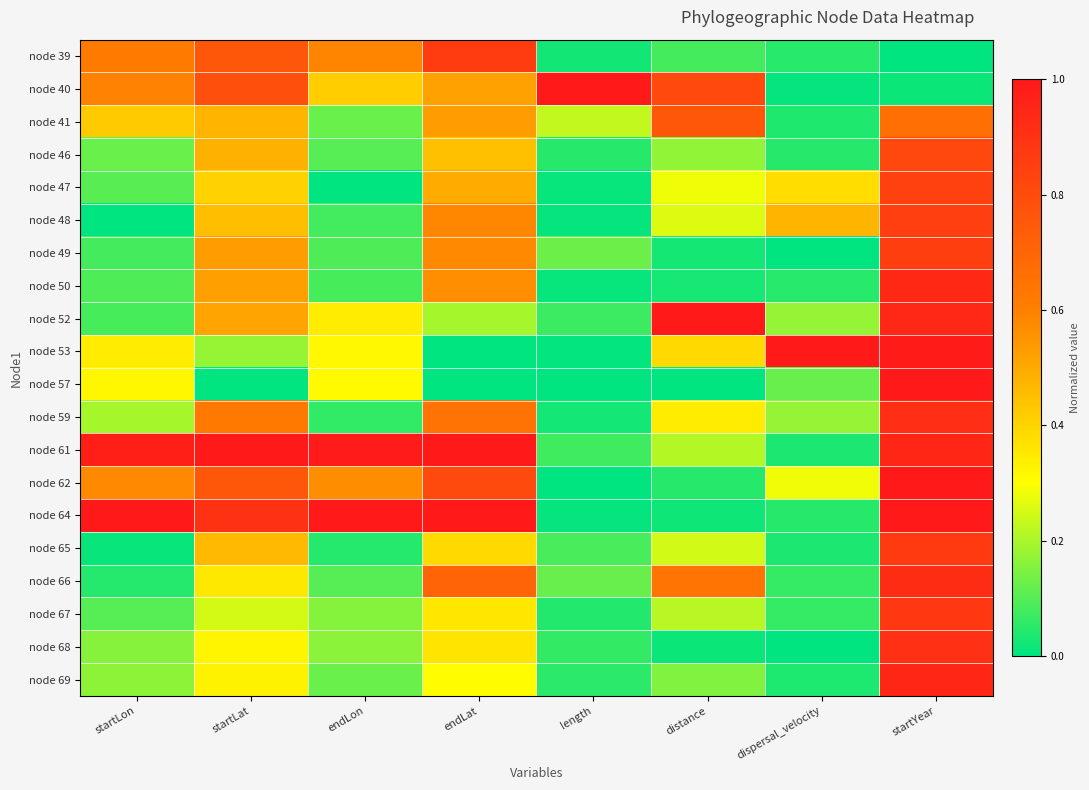

Between startLat and dispersal_velocity, which is larger?

startLat